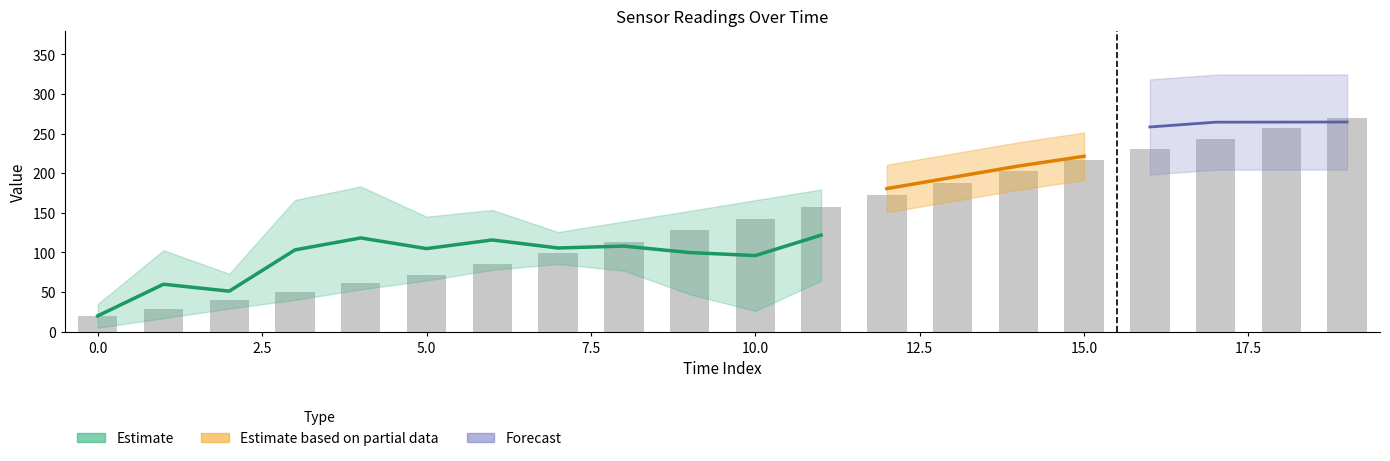

What is the average value?

138.8